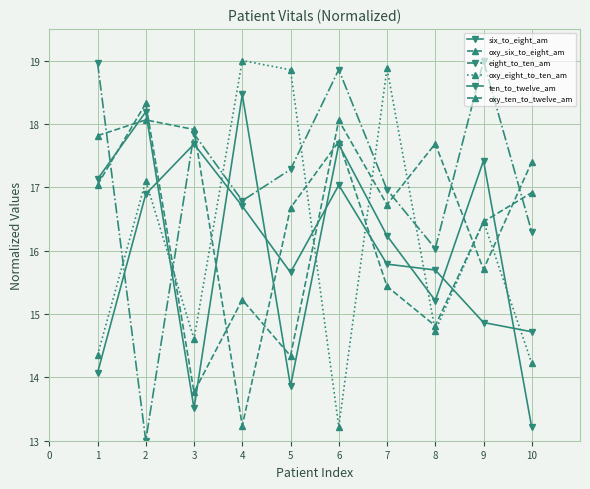

How many lines are shown in the chart?

6